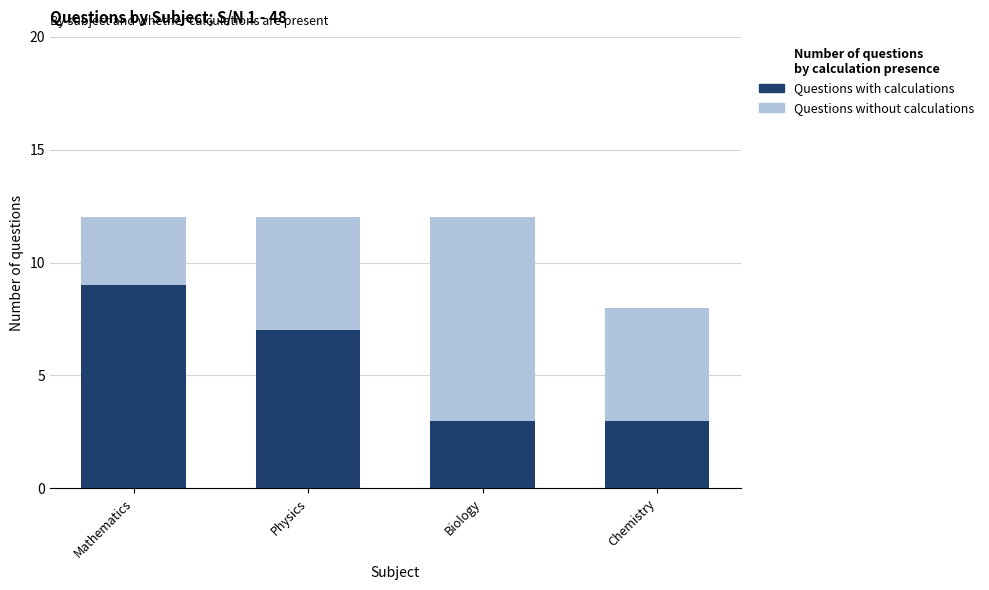

What is the difference between the Questions with calculations values at Physics and Mathematics?

2